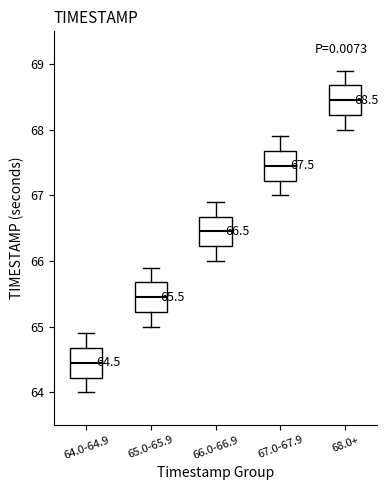

Which box's median line is the lowest?

64.0-64.9